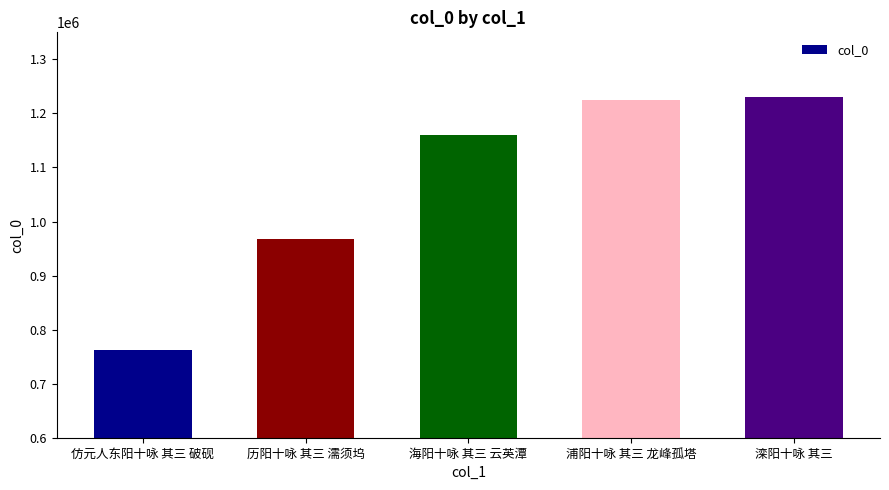

What is the average value?

1068908